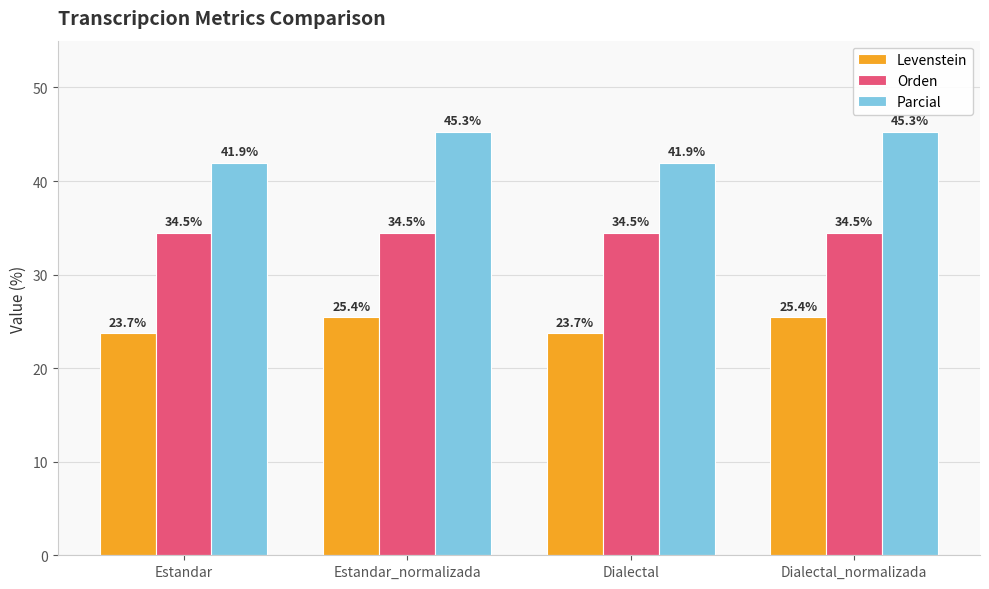

Reading left to right, list all the values displayed in this chart.

Levenstein: Estandar=23.7	Estandar_normalizada=25.4	Dialectal=23.7	Dialectal_normalizada=25.4
Orden: Estandar=34.5	Estandar_normalizada=34.5	Dialectal=34.5	Dialectal_normalizada=34.5
Parcial: Estandar=41.9	Estandar_normalizada=45.3	Dialectal=41.9	Dialectal_normalizada=45.3